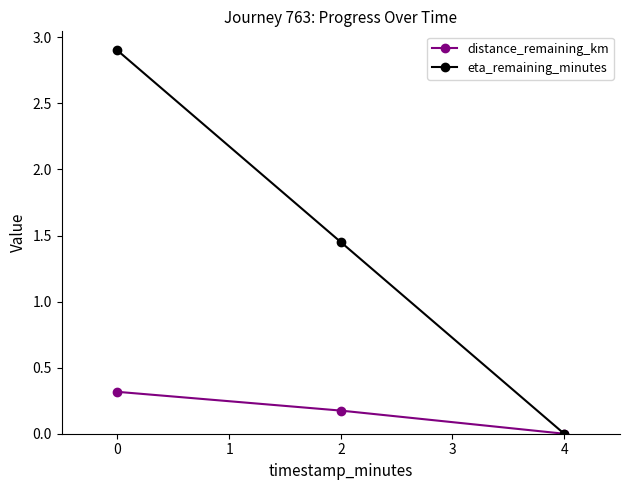

Which series changed the most between 0 and 4?

eta_remaining_minutes